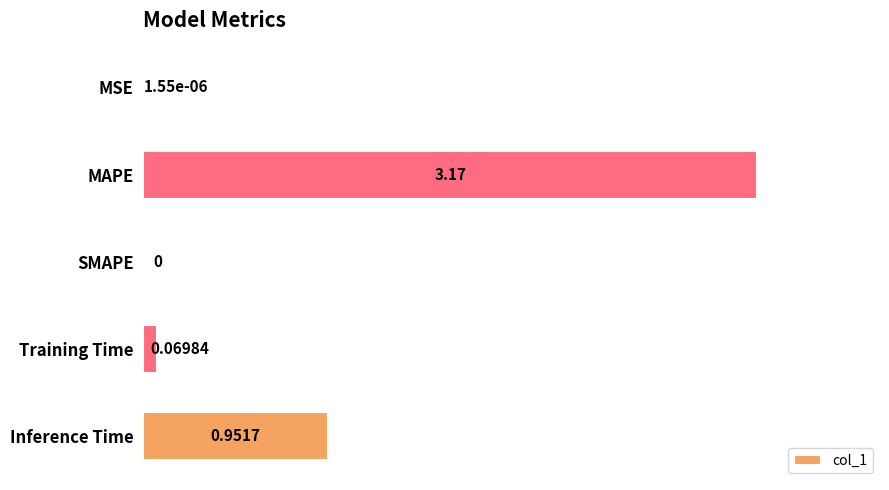

Which has a higher value, SMAPE or MAPE?

MAPE